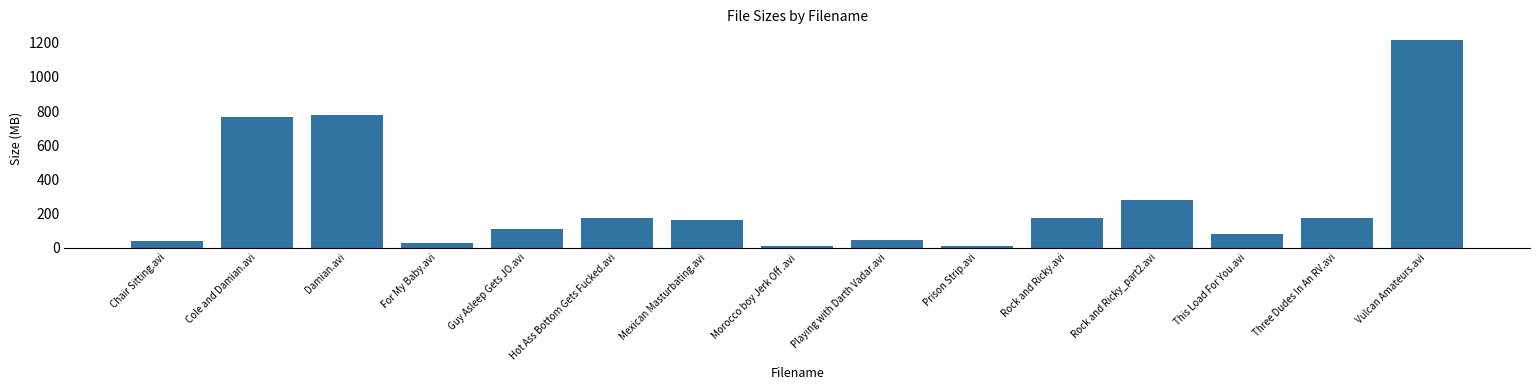

What is the change in value from Damian.avi to This Load For You.avi?

-696.7